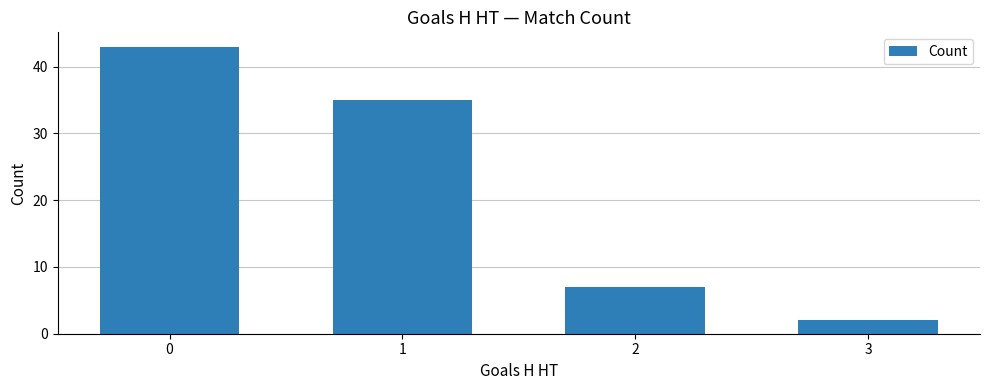

Count the values in the range 7 to 43.

3